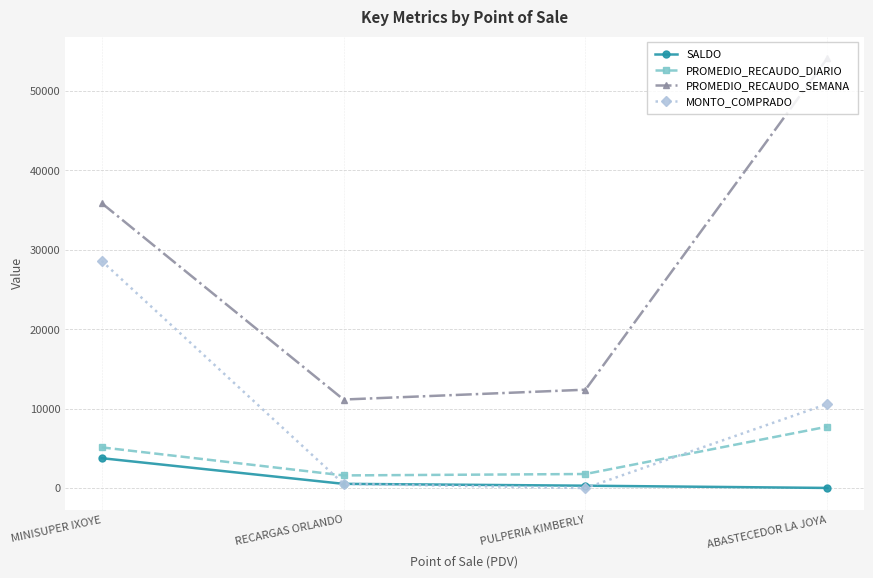

At which label does PROMEDIO_RECAUDO_DIARIO first exceed 5128?

MINISUPER IXOYE